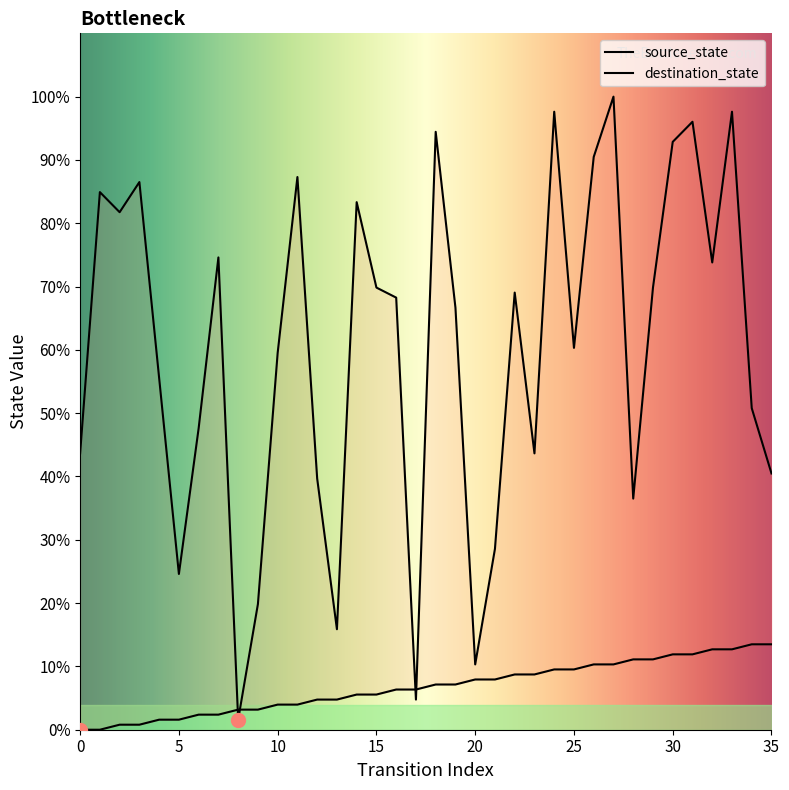

What is the value of the source_state point at the 11th from the left?

5